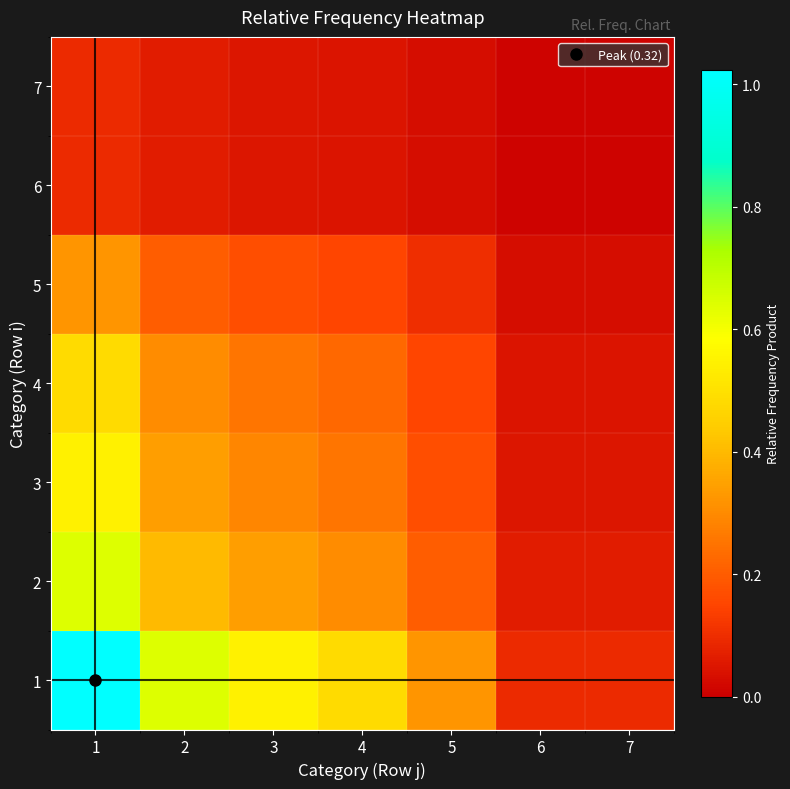

Which has a higher value, 7 or 3?

3